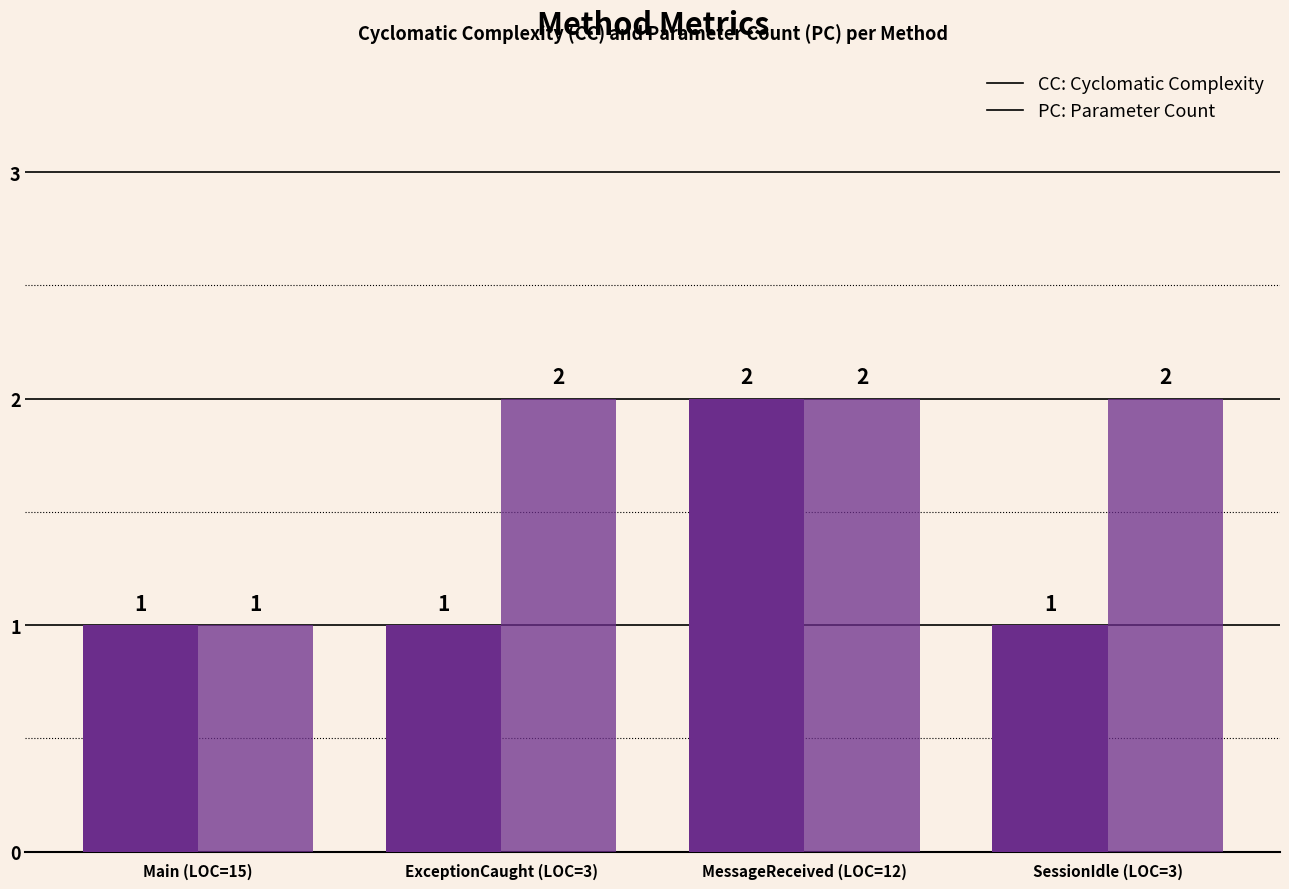

How many bars are there in total?

8